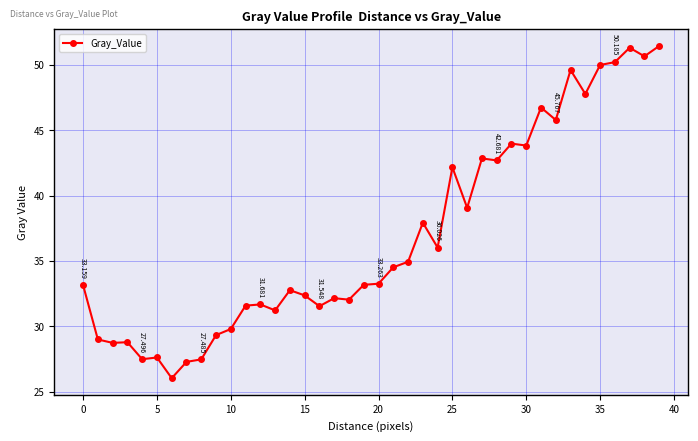

True or false: the data has more than 1 interior local peaks.

True